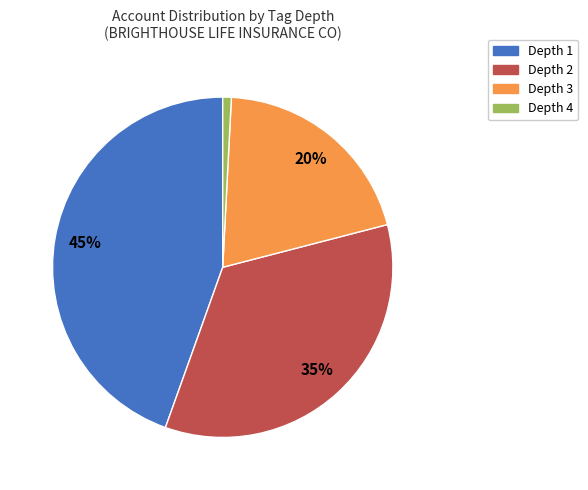

To the nearest percent, what is the difference between the largest and smallest slice percentages?

44%